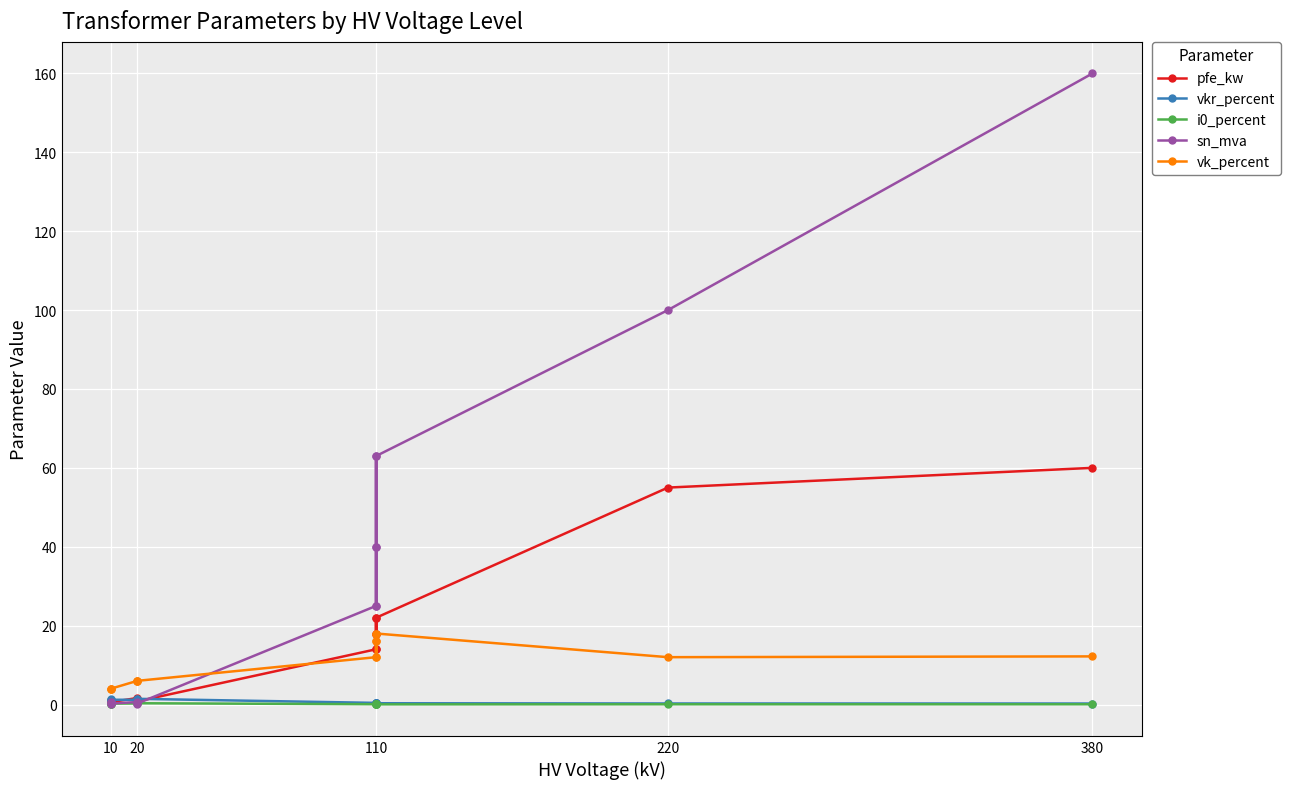

Between 110 and 10, which series saw the biggest shift?

sn_mva